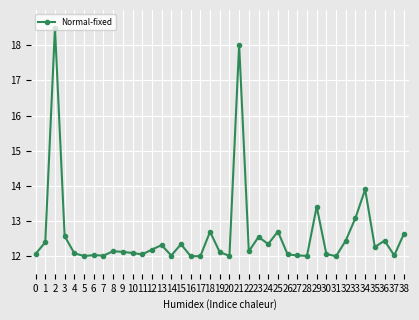

How many lines are shown in the chart?

1